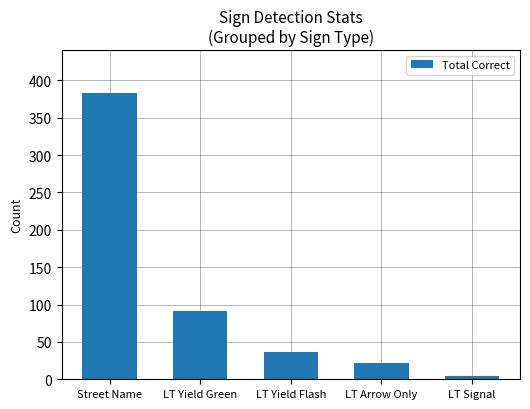

Does the chart contain stacked bars?

No